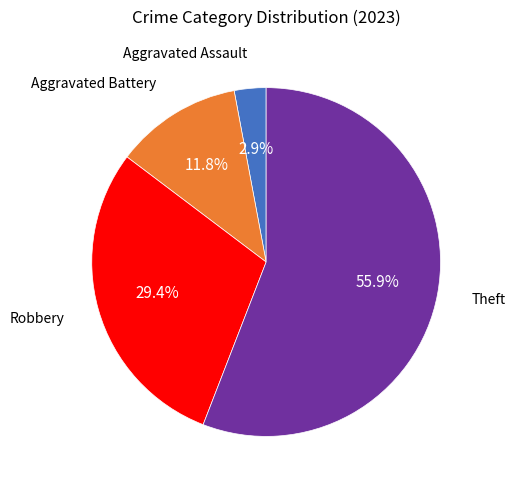

Does any single category account for the majority?

Yes